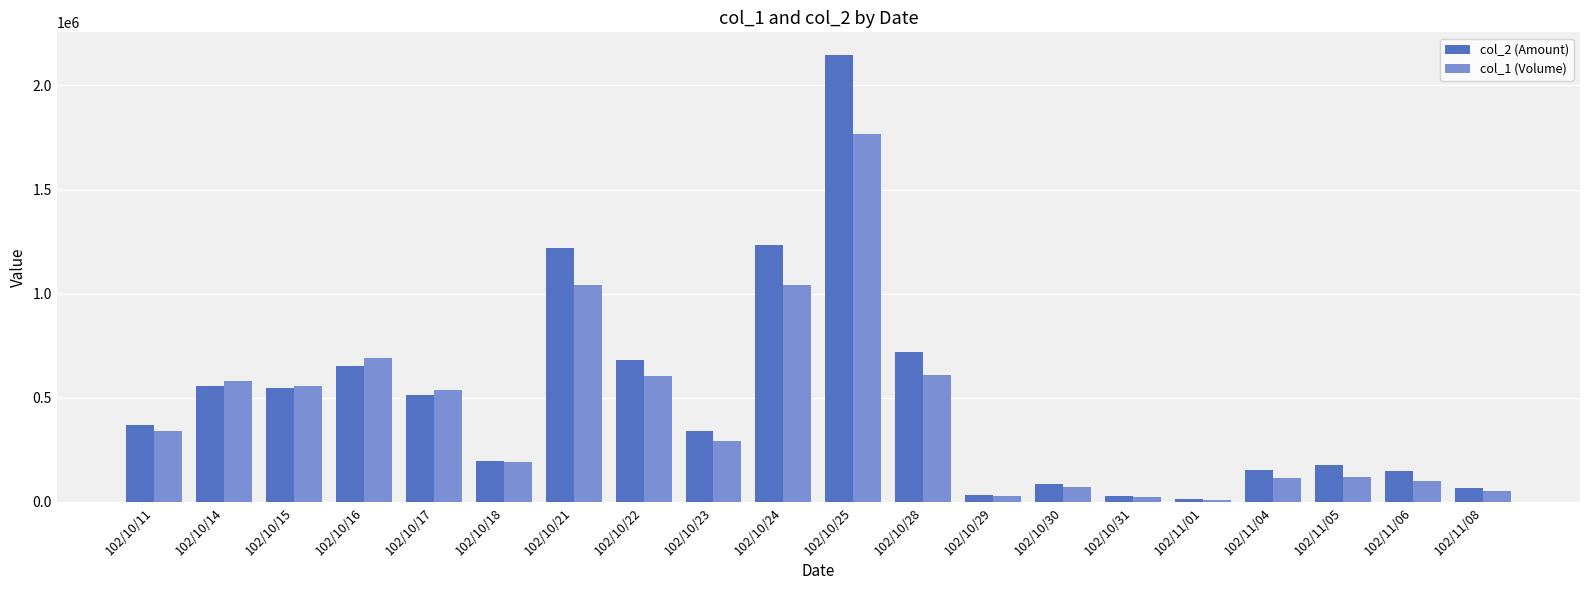

At 102/10/25, list the series in order from largest to smallest.

col_2 (Amount), col_1 (Volume)